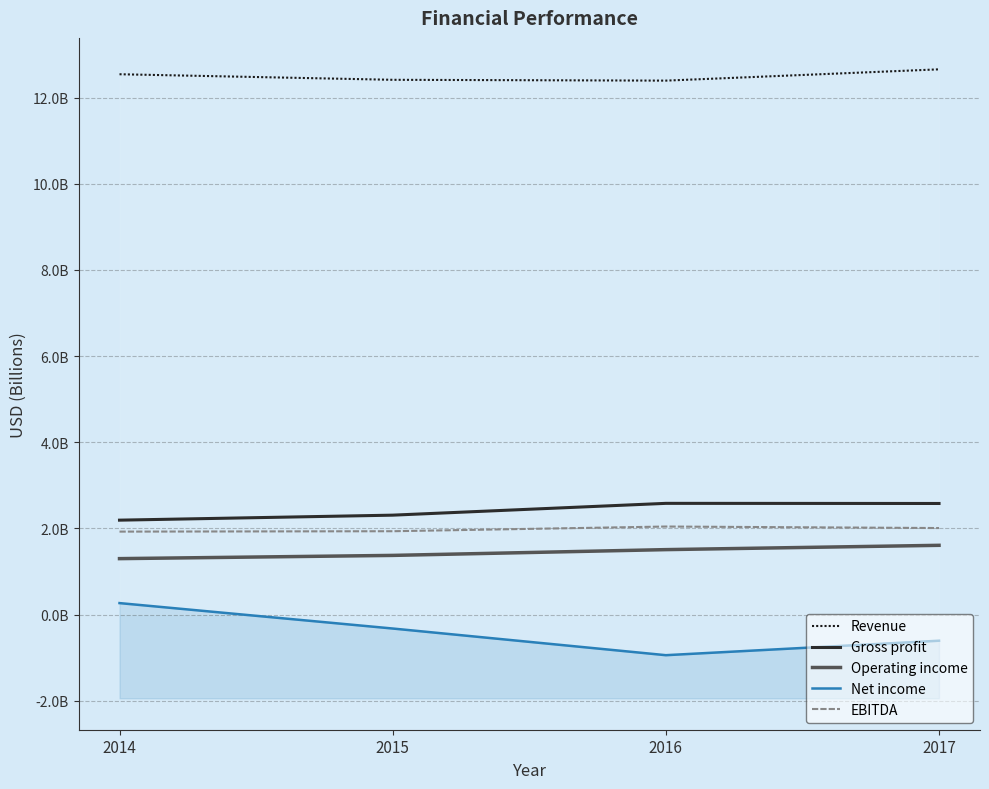

How many lines are shown in the chart?

5